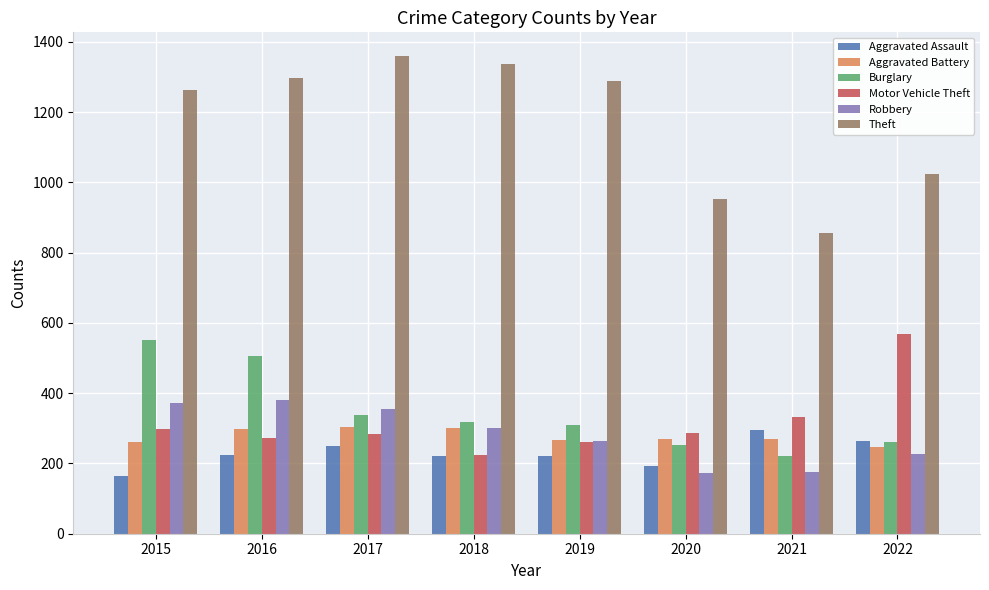

How many categories are shown in the chart?

8